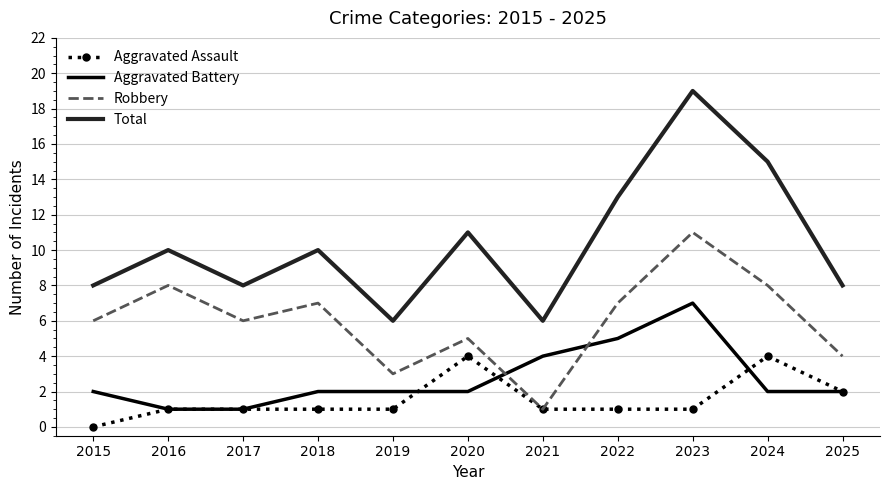

Reading left to right, transcribe all the data shown in this chart.

Aggravated Assault: 2015=0	2016=1	2017=1	2018=1	2019=1	2020=4	2021=1	2022=1	2023=1	2024=4	2025=2
Aggravated Battery: 2015=2	2016=1	2017=1	2018=2	2019=2	2020=2	2021=4	2022=5	2023=7	2024=2	2025=2
Robbery: 2015=6	2016=8	2017=6	2018=7	2019=3	2020=5	2021=1	2022=7	2023=11	2024=8	2025=4
Total: 2015=8	2016=10	2017=8	2018=10	2019=6	2020=11	2021=6	2022=13	2023=19	2024=15	2025=8